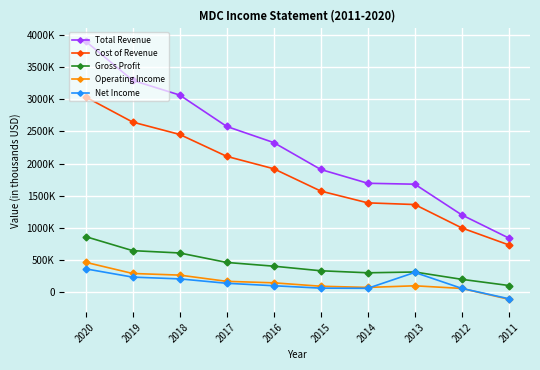

Does the chart have visible grid lines?

Yes